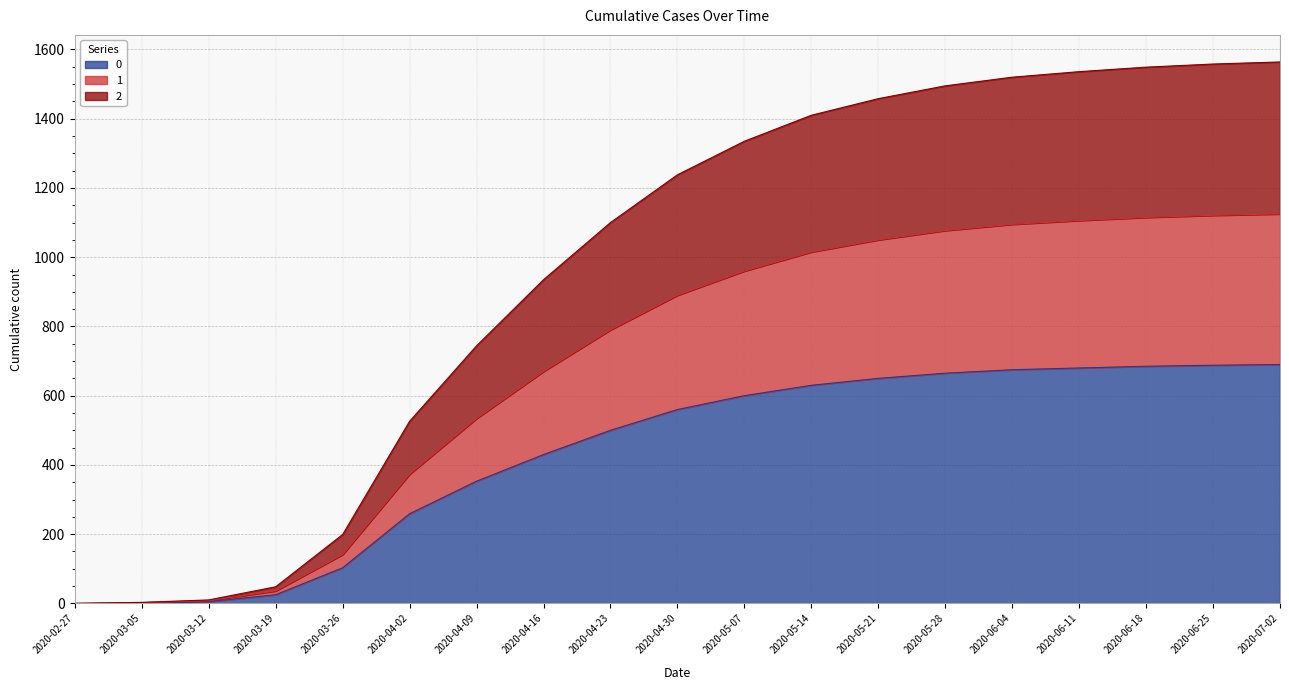

Between 2020-03-05 and 2020-03-26, which series saw the biggest shift?

2